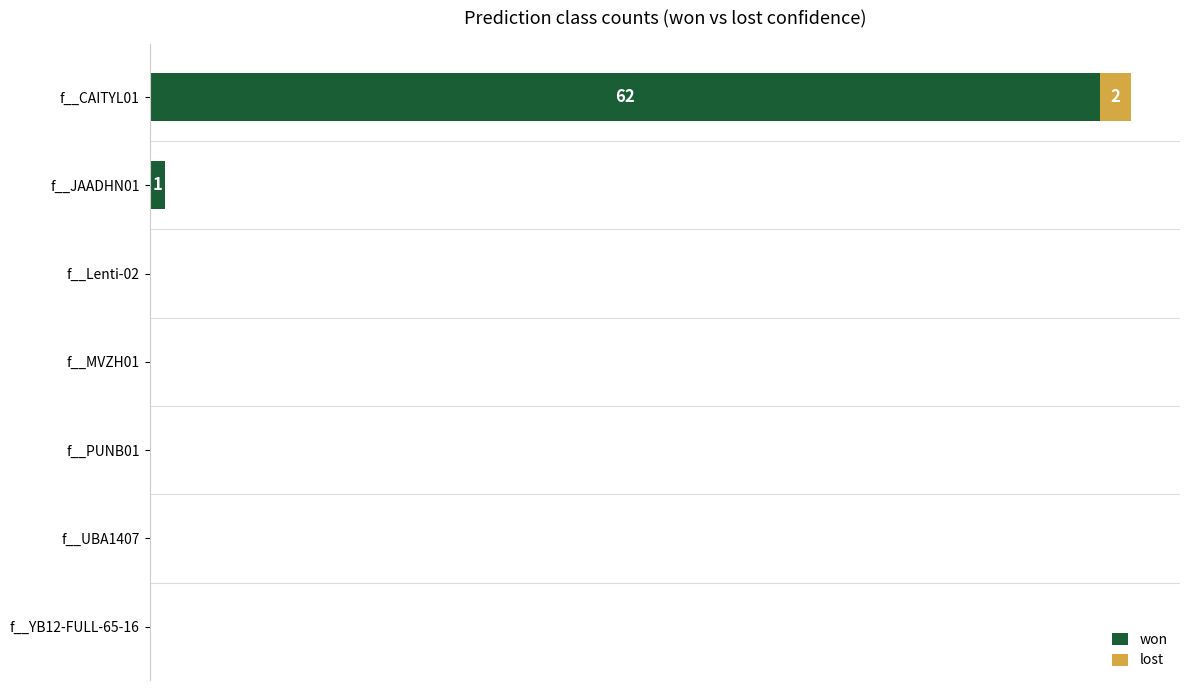

What is the sum of all won values?

63